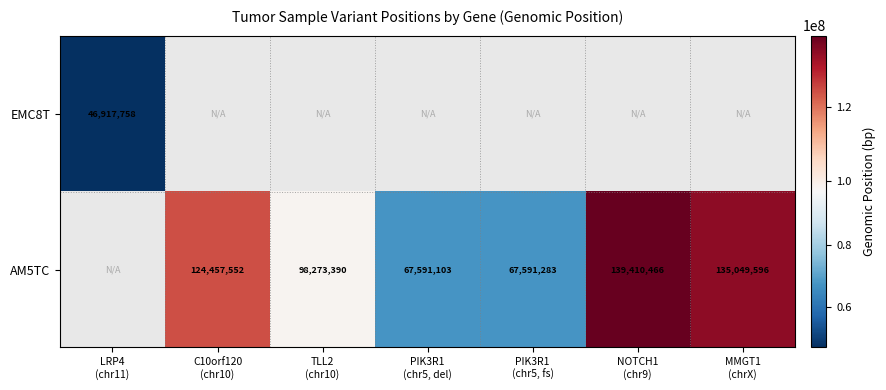

How many values in the AM5TC series exceed 67591283?

4